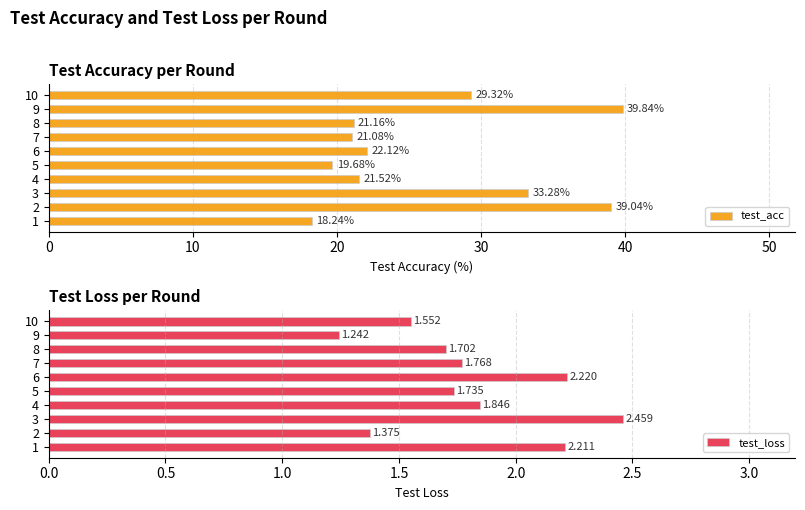

At how many categories does at least one series exceed 38?

2